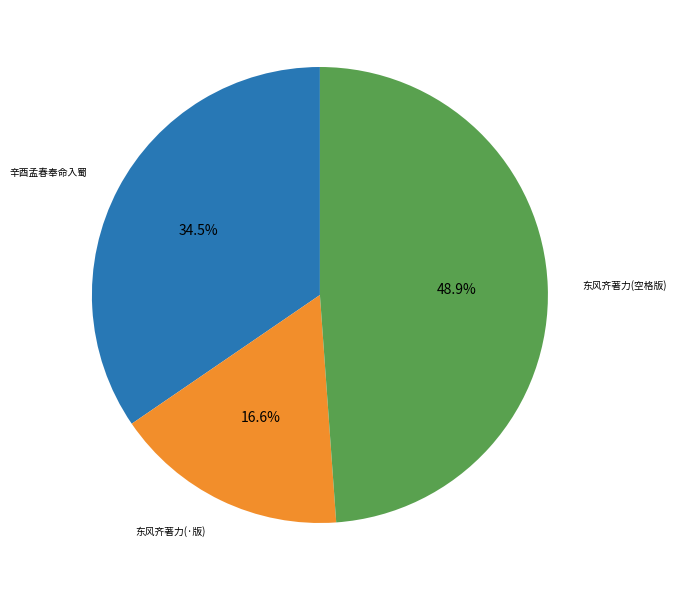

Which slice is the largest?

东风齐著力(空格版)